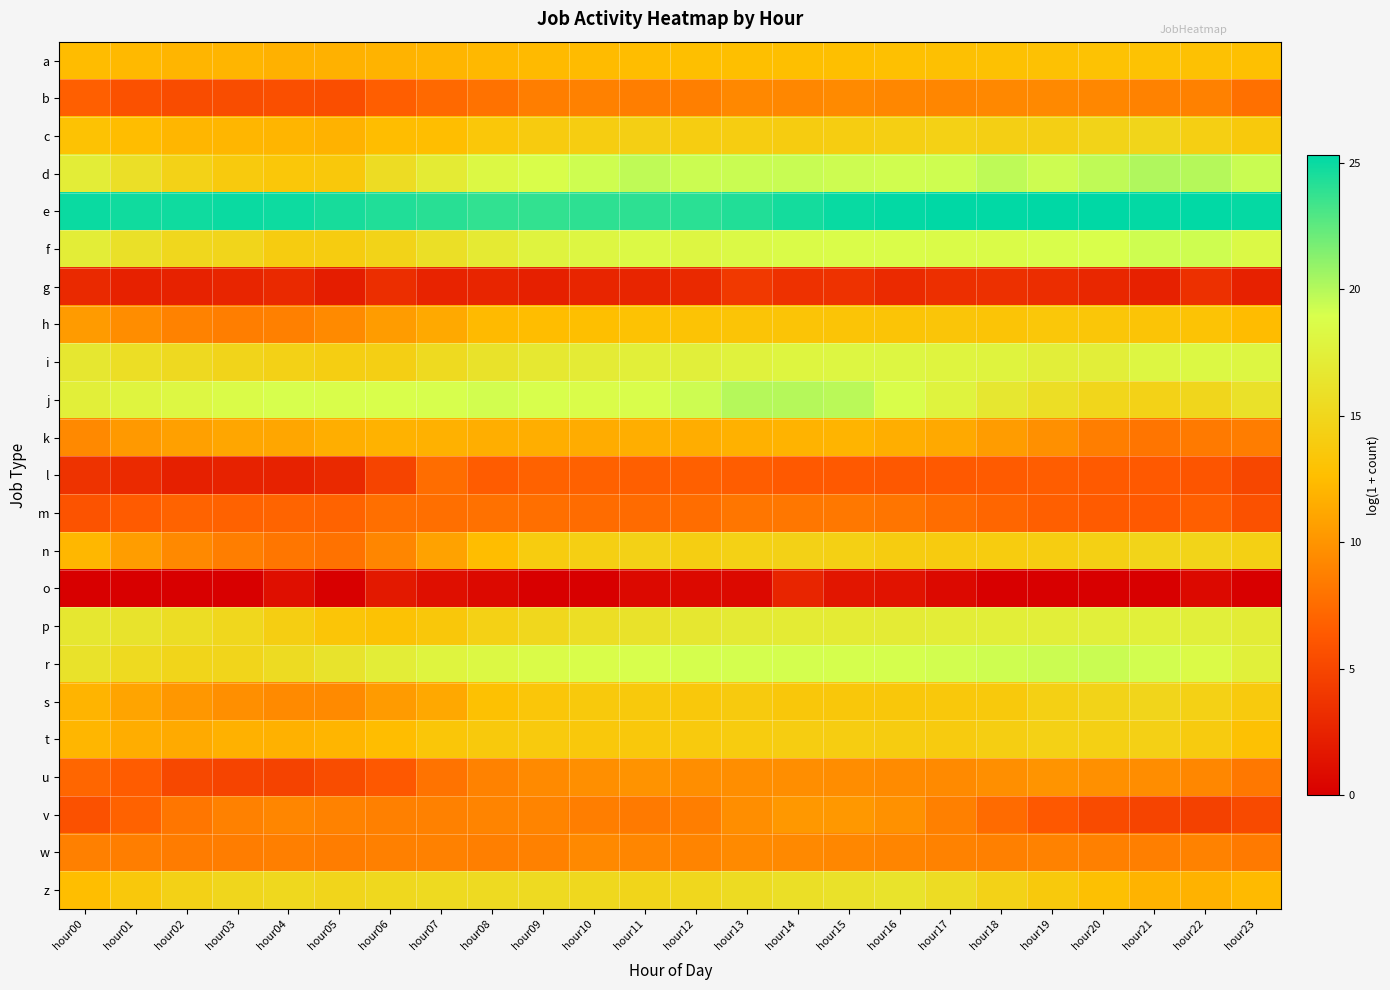

Count the number of categories in the chart.

24